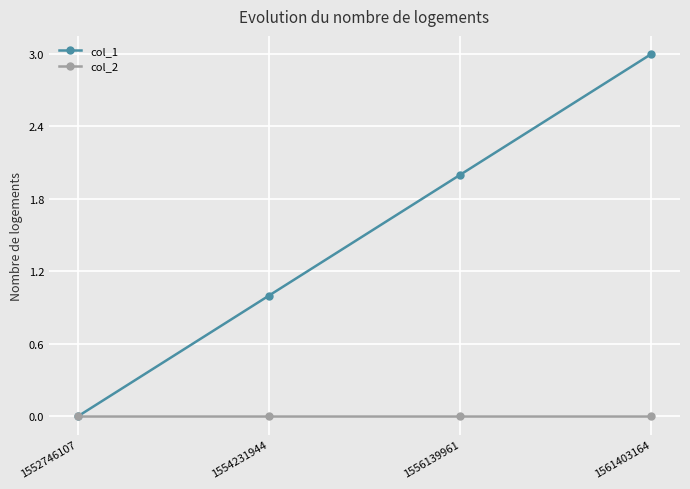

Rank the series by their average value, from highest to lowest.

col_1, col_2